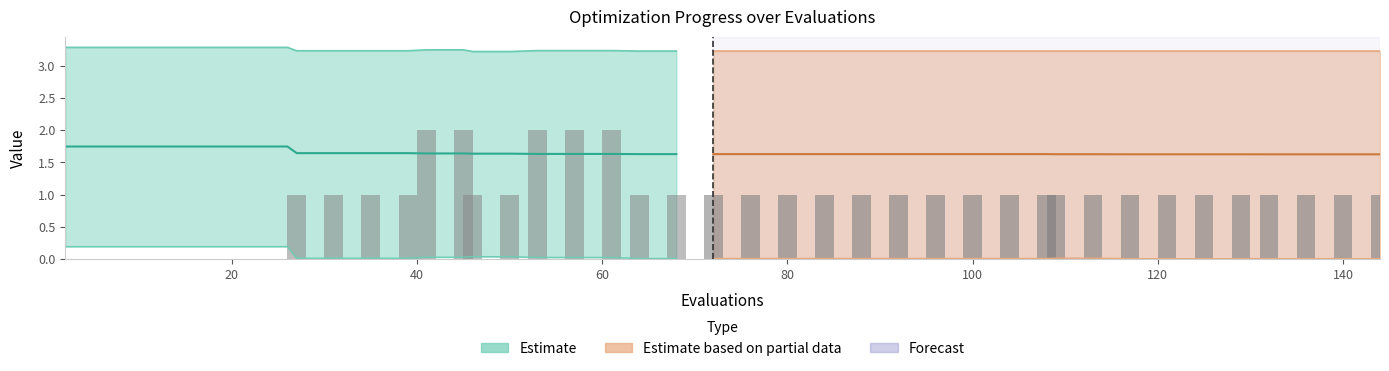

What is the sum of all success num (late) values?

20